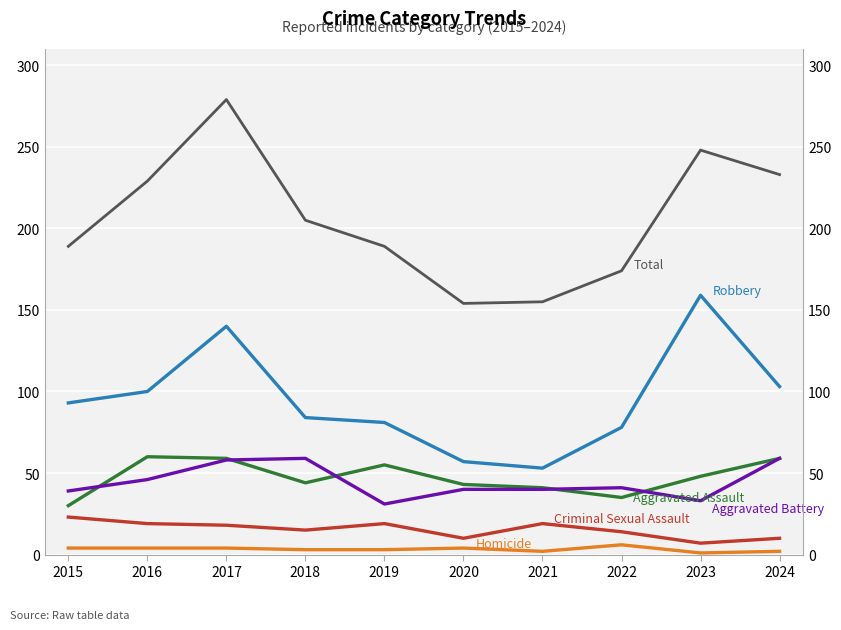

True or false: Homicide and Robbery cross at least once.

False